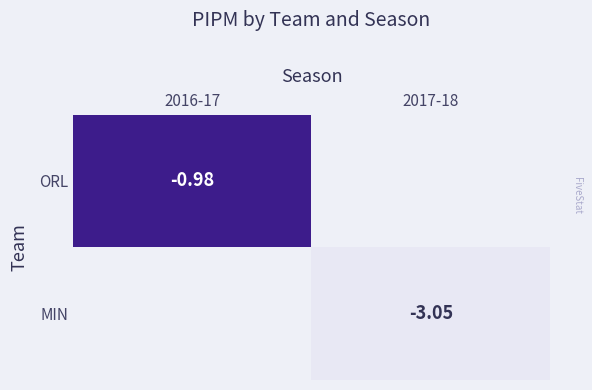

The MIN series shows -1.0 at 2017-18. True or false?

False